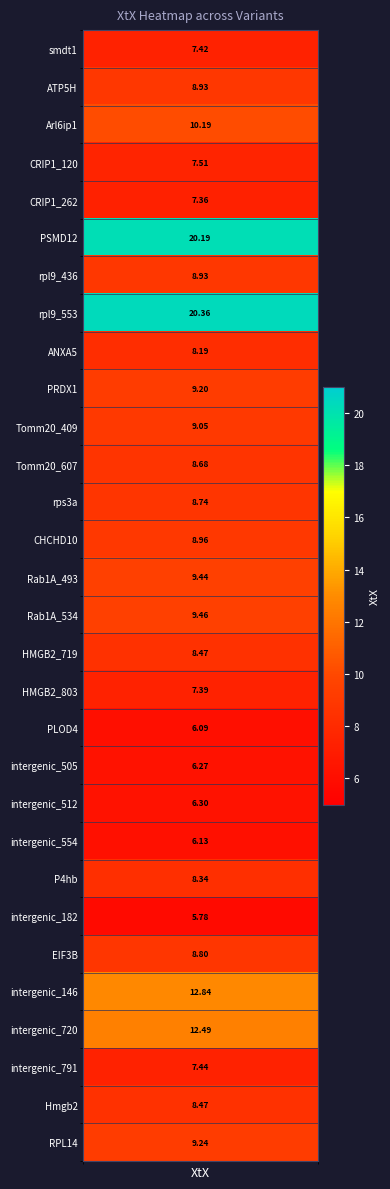

What is the minimum value shown in the chart?

5.8